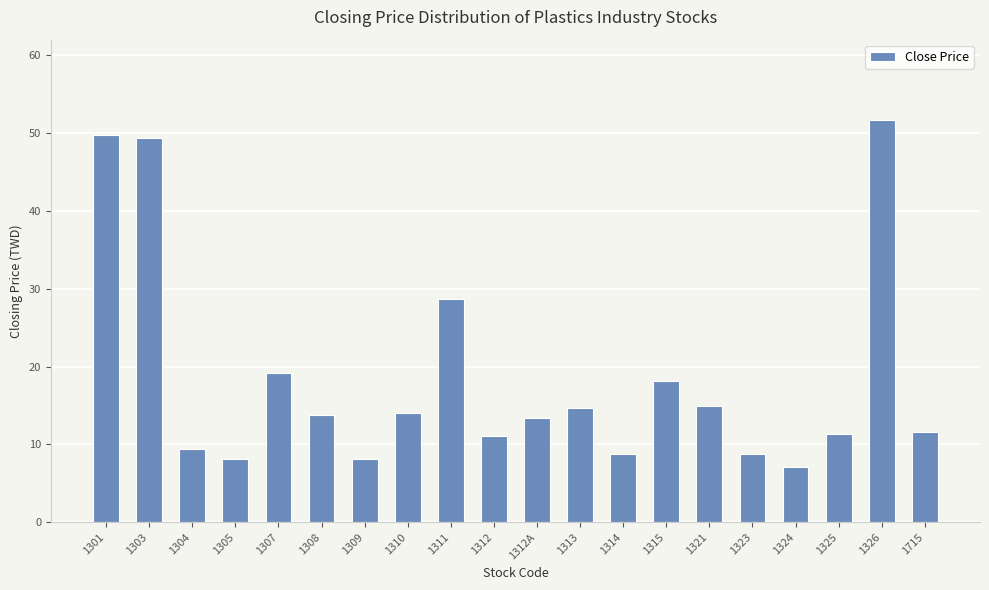

What is the sum of the values at 1307 and 1324?

26.4